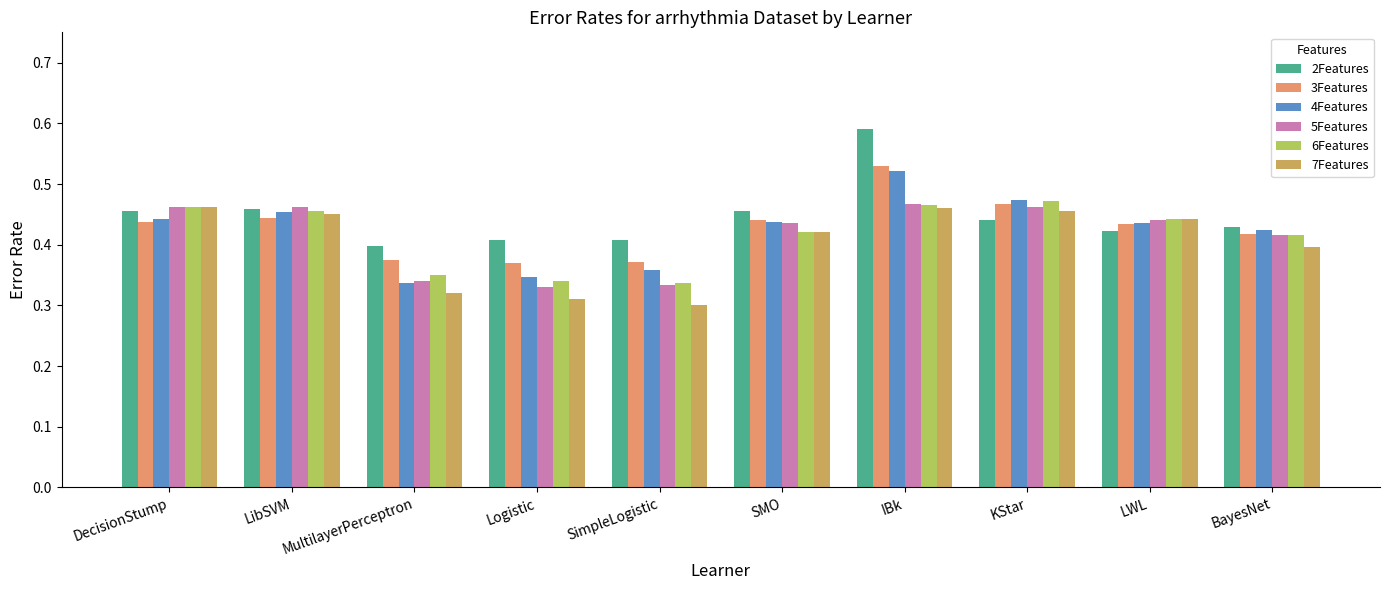

How many 5Features values are between 0 and 1?

10